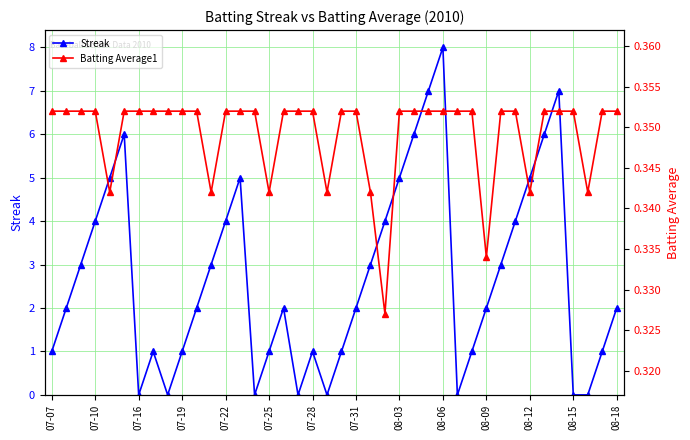

Count the number of data series in this chart.

2